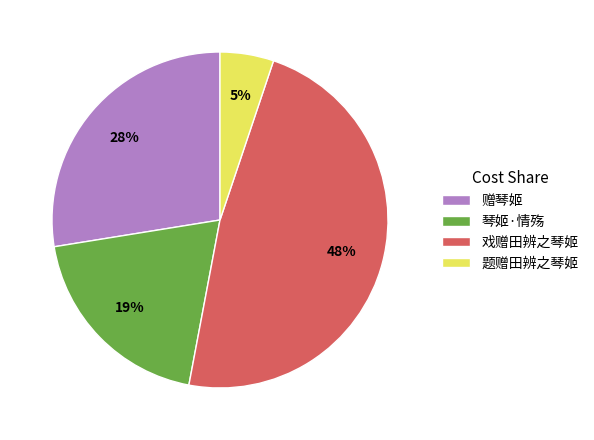

Rank the categories by value from lowest to highest.

题赠田辨之琴姬, 琴姬·情殇, 赠琴姬, 戏赠田辨之琴姬